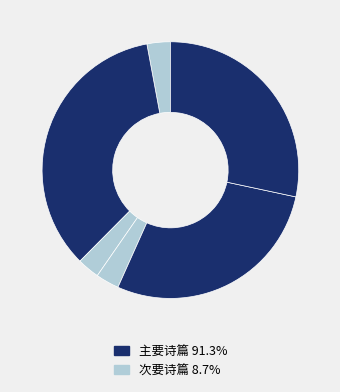

How many segments does this pie chart have?

6